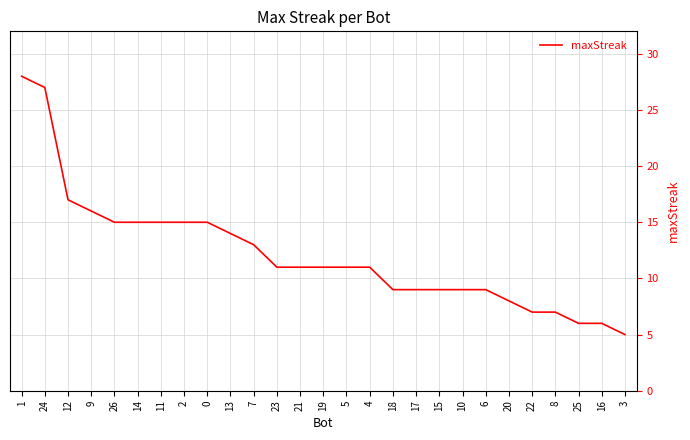

Which label corresponds to the smallest value in the chart?

3